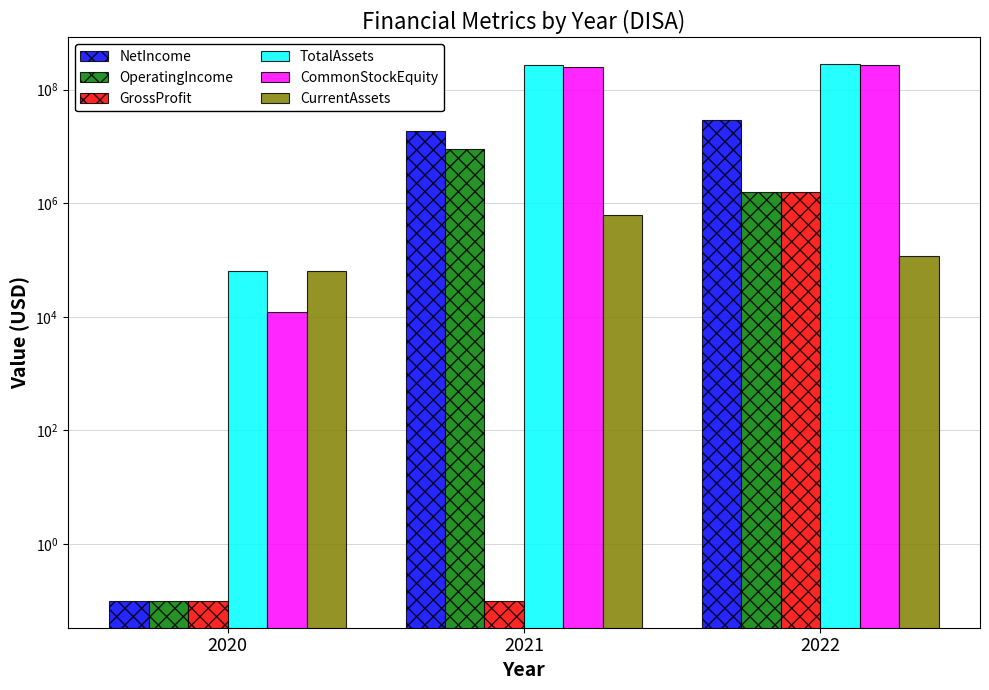

Where is NetIncome nearest to the value 14354848?

2021